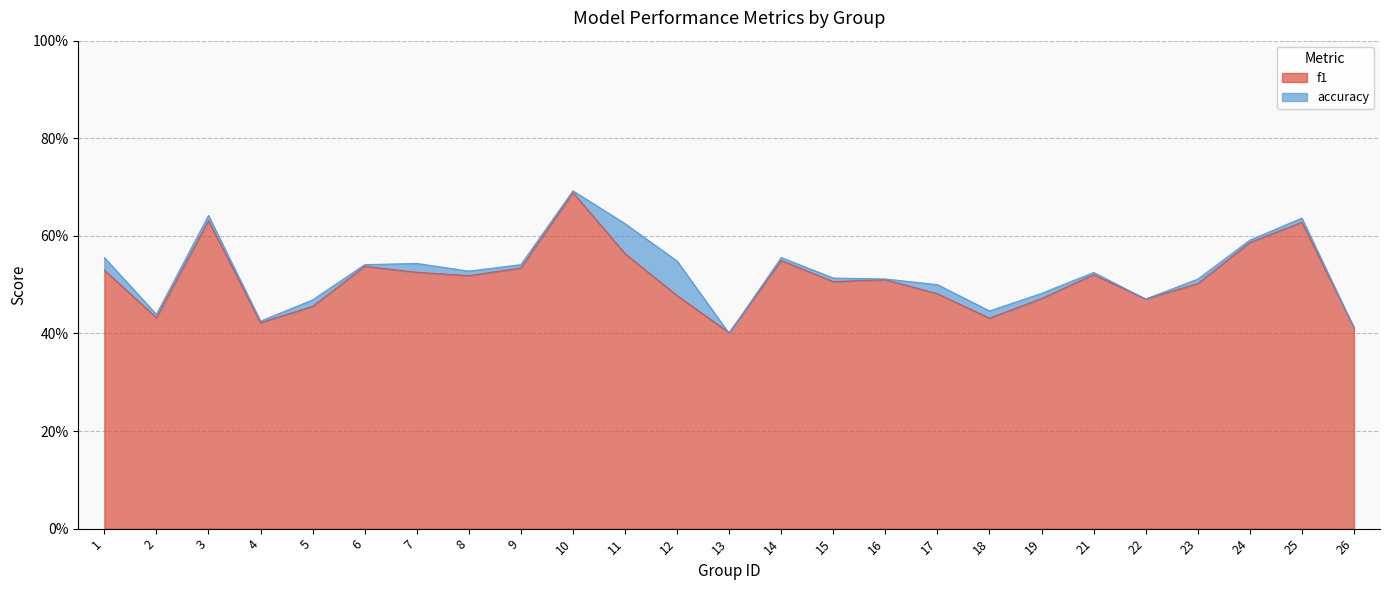

After their last crossing, which series has the higher values: accuracy or f1?

accuracy